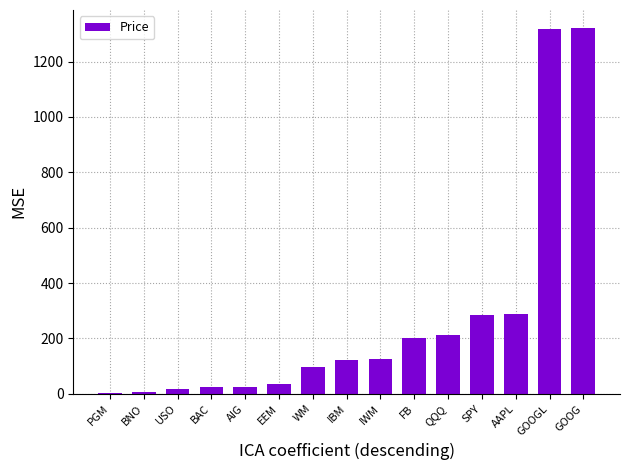

What is the greatest value displayed?

1320.6